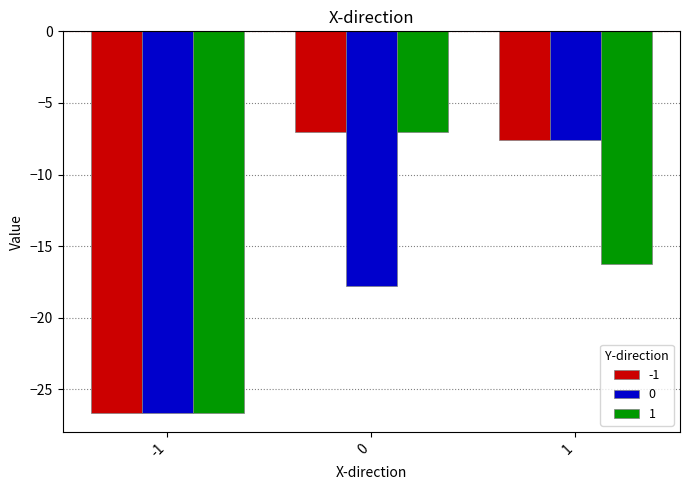

Reading left to right, transcribe all the data shown in this chart.

-1: -26.6	-7.0	-7.6
0: -26.6	-17.8	-7.6
1: -26.6	-7.0	-16.2